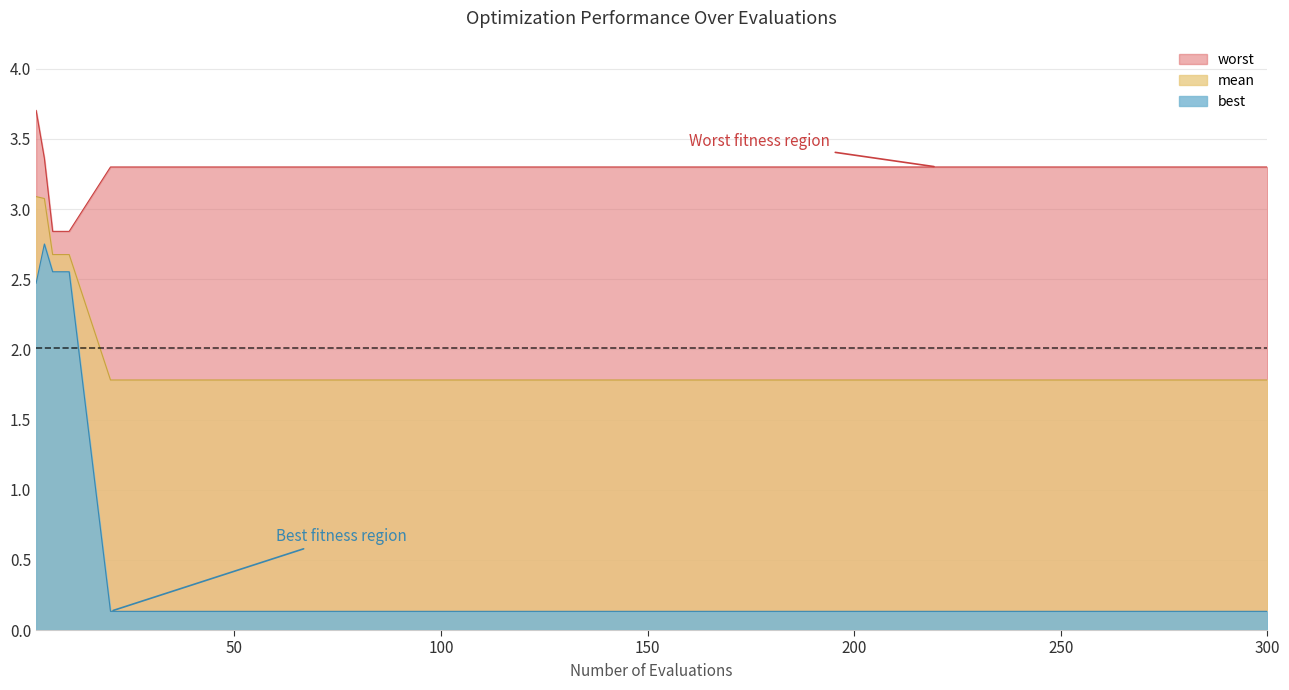

True or false: mean and worst cross at least once.

False